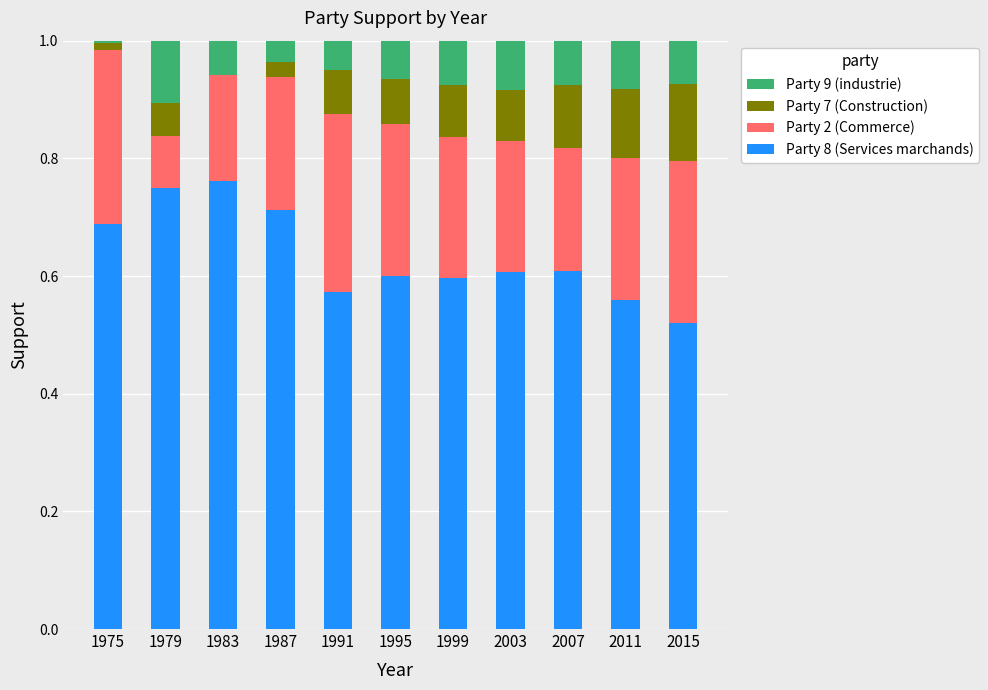

What is the total value across all series at 2015?

1.0